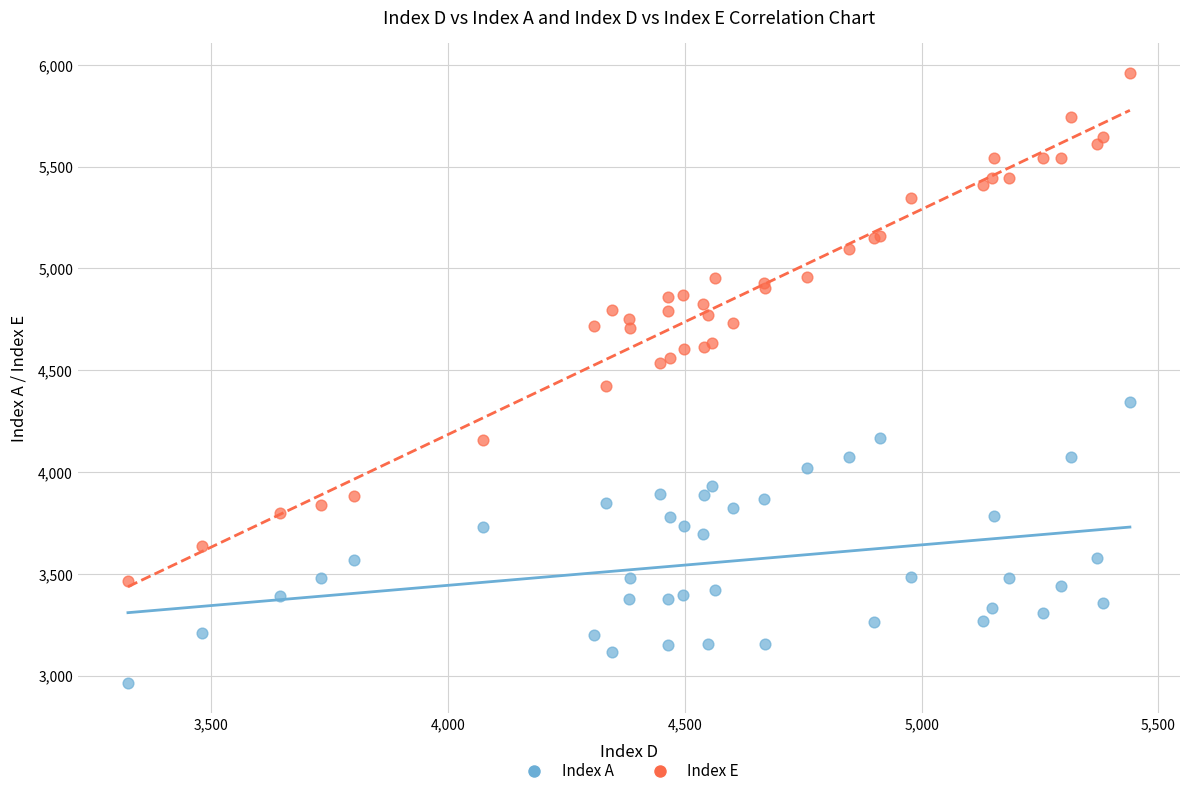

What is the X range (max minus min) for the scatter plot?

2116